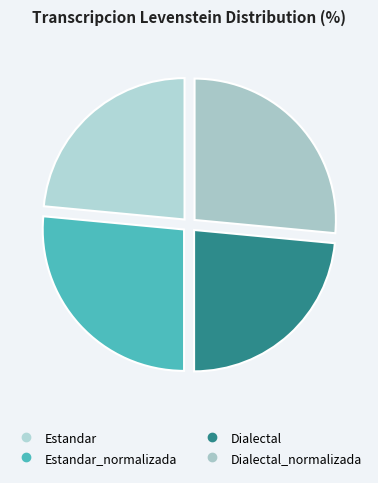

Which category has the smallest portion of the pie?

Estandar